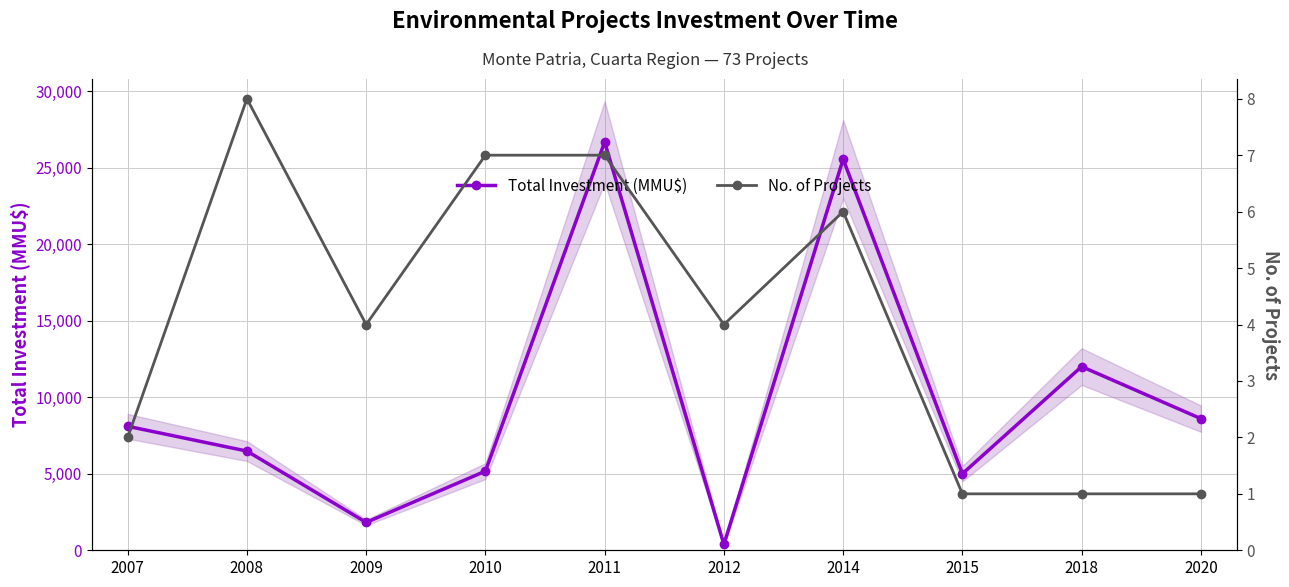

Reading right to left, what are all the values shown in this chart?

Total Investment (MMU$): 2020=8600	2018=12000	2015=5000	2014=25550	2012=380	2011=26670	2010=5170	2009=1820	2008=6480	2007=8100
No. of Projects: 2020=1	2018=1	2015=1	2014=6	2012=4	2011=7	2010=7	2009=4	2008=8	2007=2